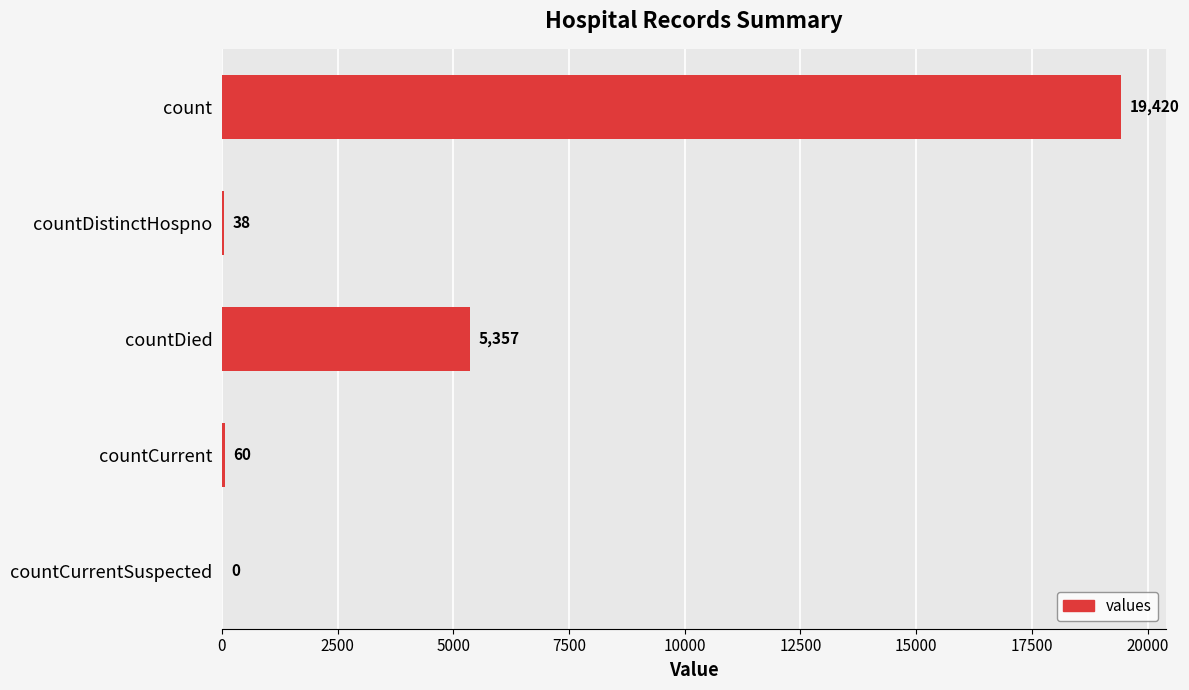

What is the greatest value displayed?

19420